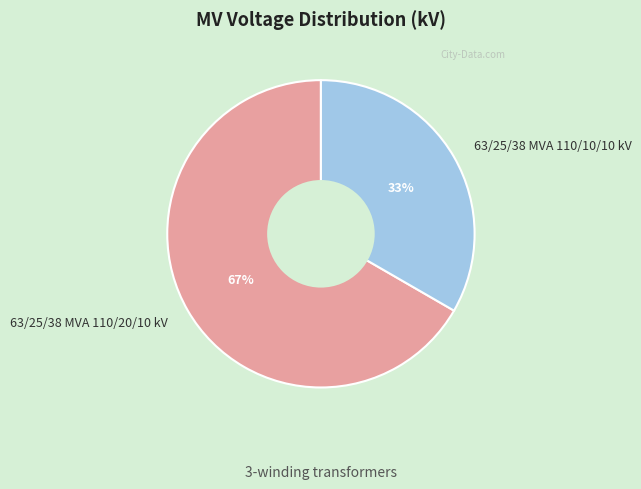

Does 63/25/38 MVA 110/10/10 kV account for over 50% of the chart?

No